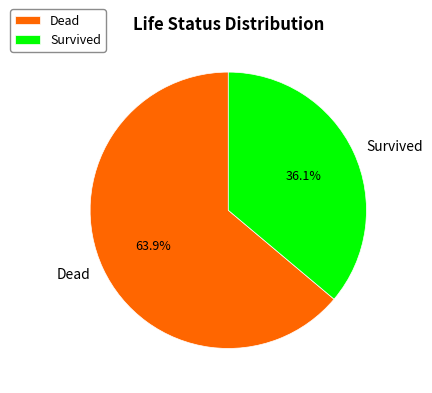

Between Survived and Dead, which is larger?

Dead